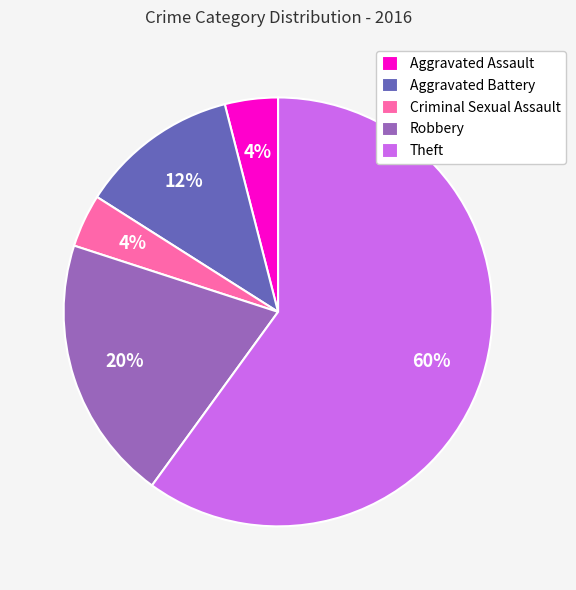

Does any single category account for the majority?

Yes